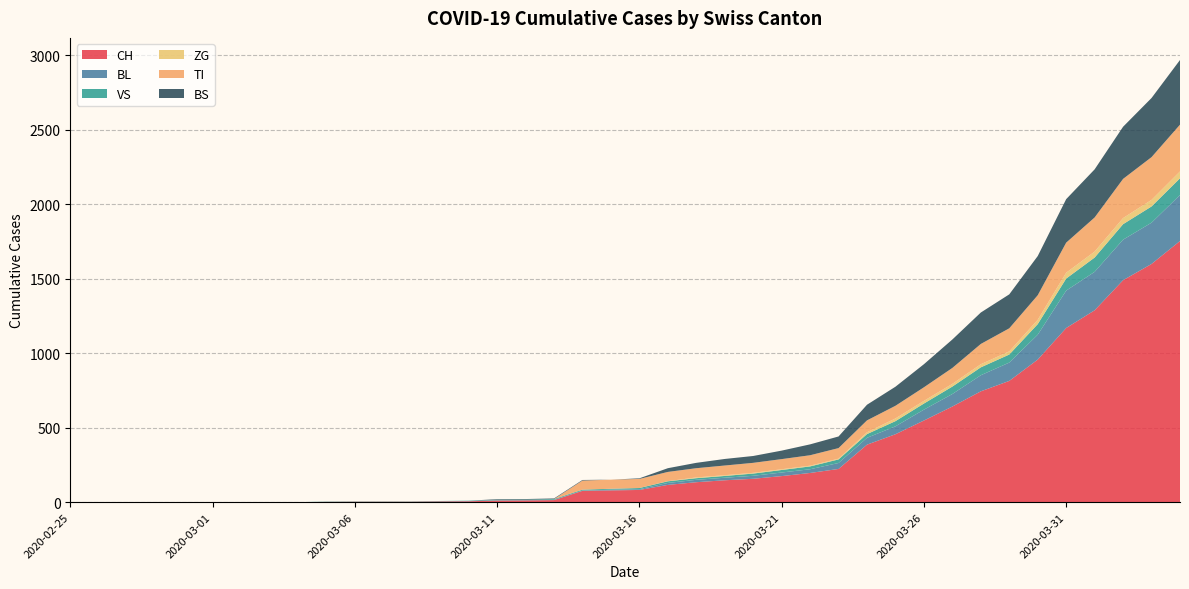

Reading left to right, extract all data points from this chart.

CH: 0	0	0	0	0	0	0	0	0	2	3	3	3	5	6	11	12	14	76	79	82	116	134	147	157	175	196	223	386	456	548	642	744	814	957	1169	1288	1490	1599	1753
BL: 0	0	0	0	0	0	0	0	0	0	0	0	0	1	2	2	2	2	2	5	5	13	16	17	20	24	25	40	46	53	73	84	108	123	167	251	258	272	277	309
VS: 0	0	0	0	0	0	0	0	0	2	2	2	2	2	2	3	3	5	6	6	8	11	11	12	15	17	19	24	25	35	41	50	53	54	71	81	96	104	109	112
ZG: 0	0	0	0	0	0	0	0	0	0	0	0	0	0	0	0	0	0	0	0	0	1	5	5	5	5	5	5	12	18	18	18	21	21	29	39	40	41	44	46
TI: 0	0	0	0	0	0	0	0	0	0	0	0	0	0	0	0	0	0	61	61	61	62	62	65	67	68	70	71	80	85	91	107	136	155	165	202	229	263	287	314
BS: 0	0	0	0	0	0	0	0	0	0	0	0	0	0	0	4	4	4	4	0	4	25	36	44	46	57	73	78	105	128	155	191	211	228	263	292	323	350	397	434